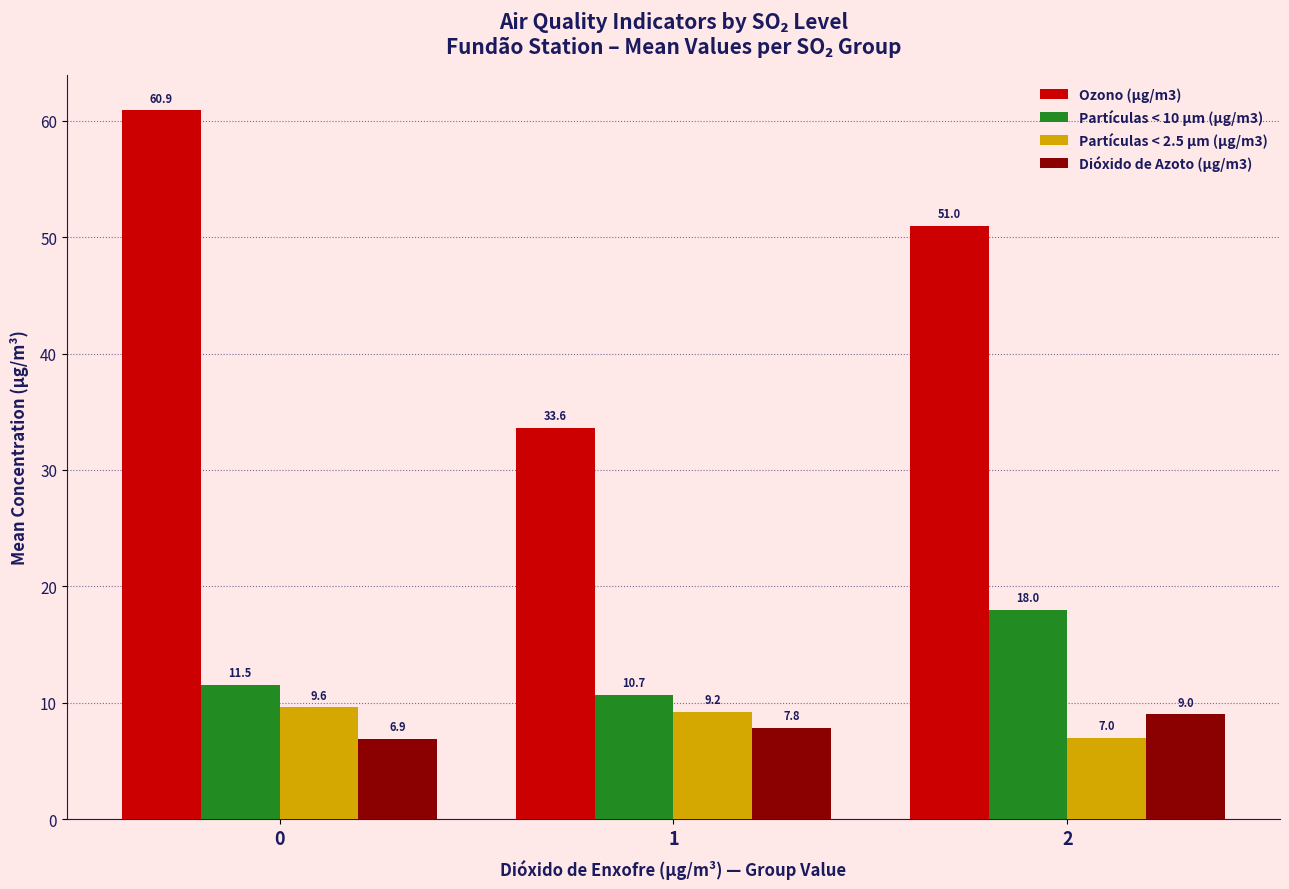

What is the highest value of the Dióxido de Azoto (µg/m3) series?

9.0